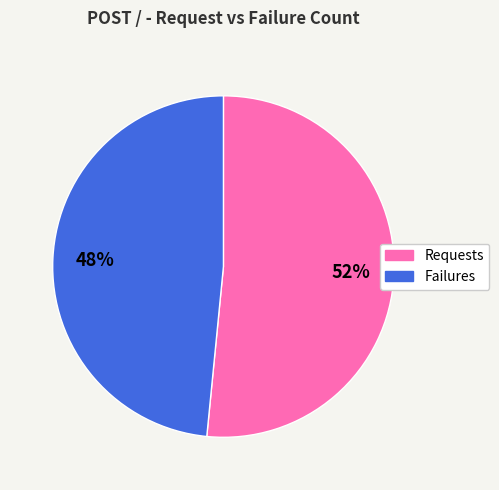

Does any single category account for the majority?

Yes